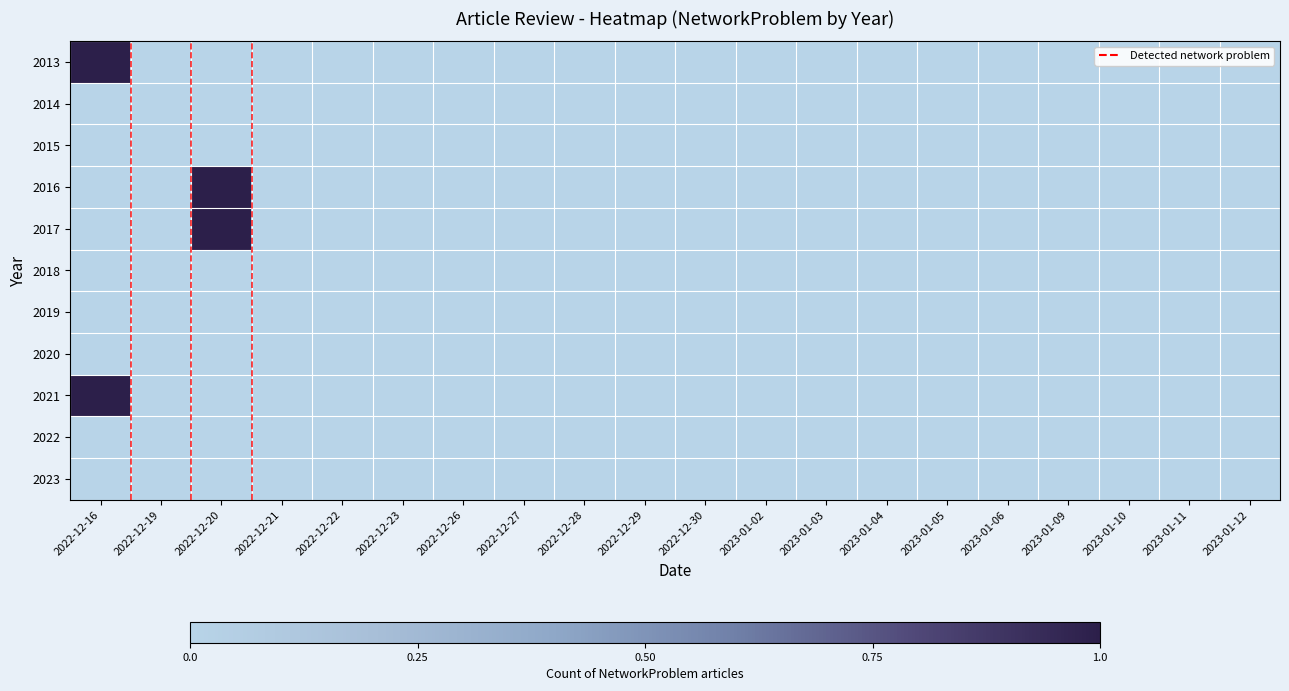

Reading left to right, what are all the values shown in this chart?

2013: 2022-12-16=1	2022-12-19=0	2022-12-20=0	2022-12-21=0	2022-12-22=0	2022-12-23=0	2022-12-26=0	2022-12-27=0	2022-12-28=0	2022-12-29=0	2022-12-30=0	2023-01-02=0	2023-01-03=0	2023-01-04=0	2023-01-05=0	2023-01-06=0	2023-01-09=0	2023-01-10=0	2023-01-11=0	2023-01-12=0
2014: 2022-12-16=0	2022-12-19=0	2022-12-20=0	2022-12-21=0	2022-12-22=0	2022-12-23=0	2022-12-26=0	2022-12-27=0	2022-12-28=0	2022-12-29=0	2022-12-30=0	2023-01-02=0	2023-01-03=0	2023-01-04=0	2023-01-05=0	2023-01-06=0	2023-01-09=0	2023-01-10=0	2023-01-11=0	2023-01-12=0
2015: 2022-12-16=0	2022-12-19=0	2022-12-20=0	2022-12-21=0	2022-12-22=0	2022-12-23=0	2022-12-26=0	2022-12-27=0	2022-12-28=0	2022-12-29=0	2022-12-30=0	2023-01-02=0	2023-01-03=0	2023-01-04=0	2023-01-05=0	2023-01-06=0	2023-01-09=0	2023-01-10=0	2023-01-11=0	2023-01-12=0
2016: 2022-12-16=0	2022-12-19=0	2022-12-20=1	2022-12-21=0	2022-12-22=0	2022-12-23=0	2022-12-26=0	2022-12-27=0	2022-12-28=0	2022-12-29=0	2022-12-30=0	2023-01-02=0	2023-01-03=0	2023-01-04=0	2023-01-05=0	2023-01-06=0	2023-01-09=0	2023-01-10=0	2023-01-11=0	2023-01-12=0
2017: 2022-12-16=0	2022-12-19=0	2022-12-20=1	2022-12-21=0	2022-12-22=0	2022-12-23=0	2022-12-26=0	2022-12-27=0	2022-12-28=0	2022-12-29=0	2022-12-30=0	2023-01-02=0	2023-01-03=0	2023-01-04=0	2023-01-05=0	2023-01-06=0	2023-01-09=0	2023-01-10=0	2023-01-11=0	2023-01-12=0
2018: 2022-12-16=0	2022-12-19=0	2022-12-20=0	2022-12-21=0	2022-12-22=0	2022-12-23=0	2022-12-26=0	2022-12-27=0	2022-12-28=0	2022-12-29=0	2022-12-30=0	2023-01-02=0	2023-01-03=0	2023-01-04=0	2023-01-05=0	2023-01-06=0	2023-01-09=0	2023-01-10=0	2023-01-11=0	2023-01-12=0
2019: 2022-12-16=0	2022-12-19=0	2022-12-20=0	2022-12-21=0	2022-12-22=0	2022-12-23=0	2022-12-26=0	2022-12-27=0	2022-12-28=0	2022-12-29=0	2022-12-30=0	2023-01-02=0	2023-01-03=0	2023-01-04=0	2023-01-05=0	2023-01-06=0	2023-01-09=0	2023-01-10=0	2023-01-11=0	2023-01-12=0
2020: 2022-12-16=0	2022-12-19=0	2022-12-20=0	2022-12-21=0	2022-12-22=0	2022-12-23=0	2022-12-26=0	2022-12-27=0	2022-12-28=0	2022-12-29=0	2022-12-30=0	2023-01-02=0	2023-01-03=0	2023-01-04=0	2023-01-05=0	2023-01-06=0	2023-01-09=0	2023-01-10=0	2023-01-11=0	2023-01-12=0
2021: 2022-12-16=1	2022-12-19=0	2022-12-20=0	2022-12-21=0	2022-12-22=0	2022-12-23=0	2022-12-26=0	2022-12-27=0	2022-12-28=0	2022-12-29=0	2022-12-30=0	2023-01-02=0	2023-01-03=0	2023-01-04=0	2023-01-05=0	2023-01-06=0	2023-01-09=0	2023-01-10=0	2023-01-11=0	2023-01-12=0
2022: 2022-12-16=0	2022-12-19=0	2022-12-20=0	2022-12-21=0	2022-12-22=0	2022-12-23=0	2022-12-26=0	2022-12-27=0	2022-12-28=0	2022-12-29=0	2022-12-30=0	2023-01-02=0	2023-01-03=0	2023-01-04=0	2023-01-05=0	2023-01-06=0	2023-01-09=0	2023-01-10=0	2023-01-11=0	2023-01-12=0
2023: 2022-12-16=0	2022-12-19=0	2022-12-20=0	2022-12-21=0	2022-12-22=0	2022-12-23=0	2022-12-26=0	2022-12-27=0	2022-12-28=0	2022-12-29=0	2022-12-30=0	2023-01-02=0	2023-01-03=0	2023-01-04=0	2023-01-05=0	2023-01-06=0	2023-01-09=0	2023-01-10=0	2023-01-11=0	2023-01-12=0